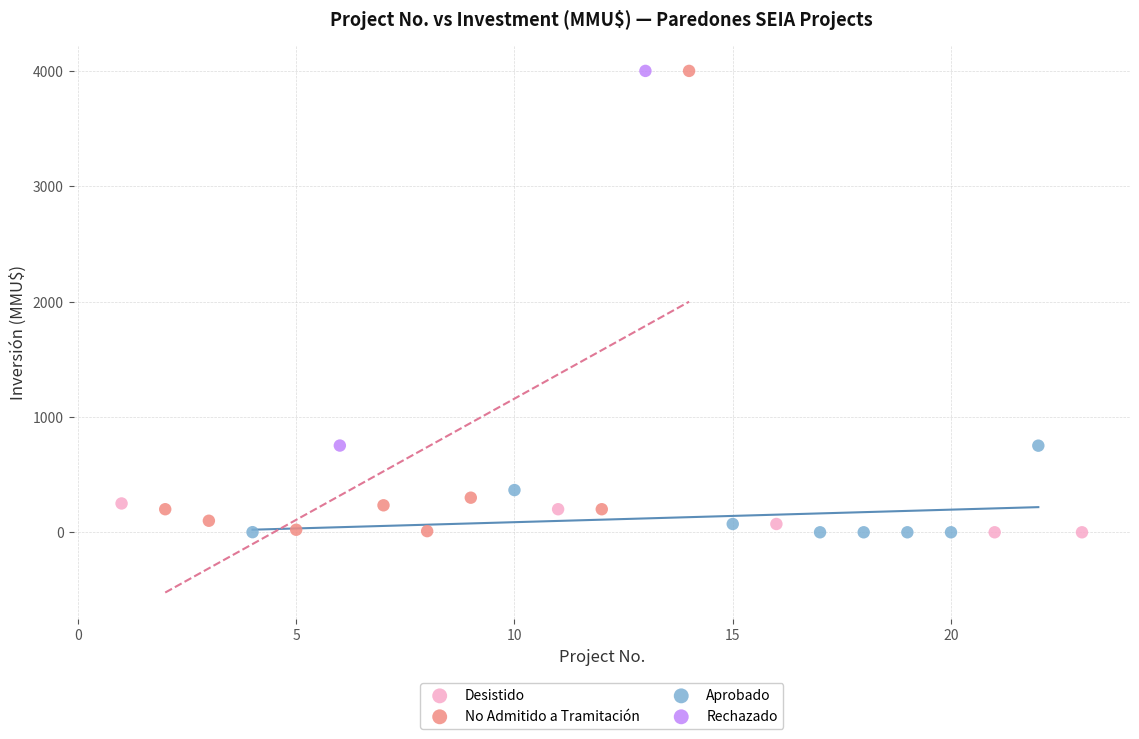

What are all the series names shown in the legend?

Desistido, No Admitido a Tramitación, Aprobado, Rechazado